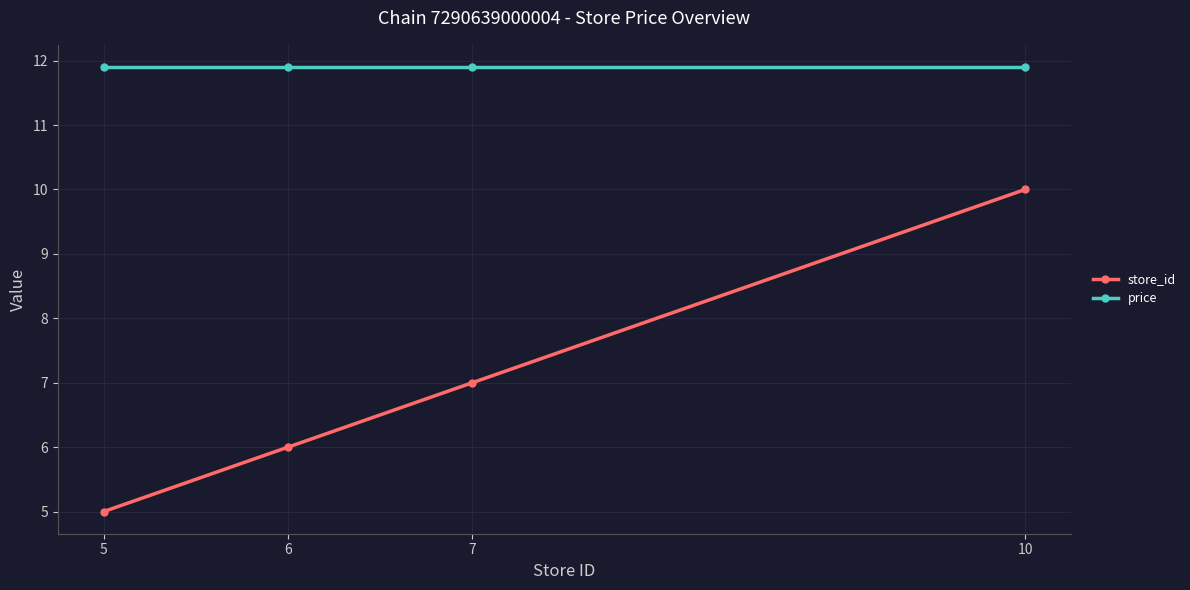

Which series has the largest range (max minus min)?

store_id